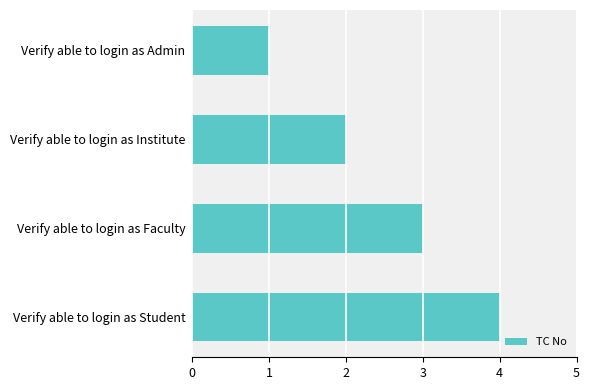

What is the sum of all values?

10